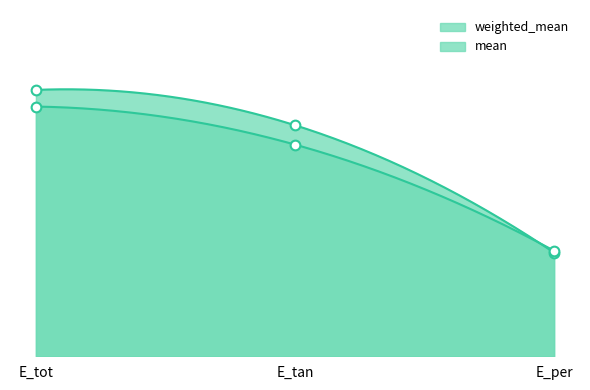

What is the difference between the mean values at E_tan and E_tot?

0.2